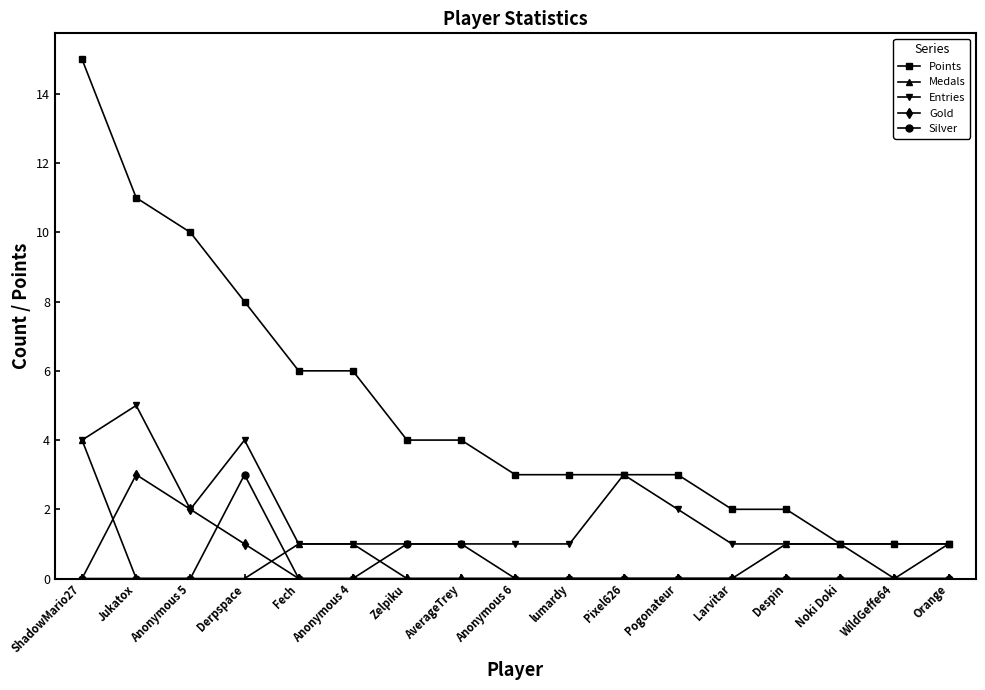

At which label does Entries reach its peak?

Jukatox